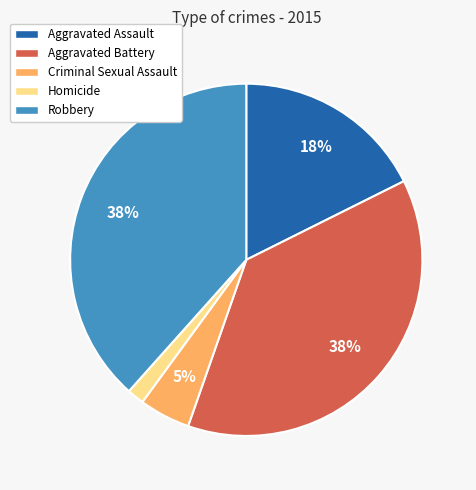

What is the smallest slice in the pie chart?

Homicide